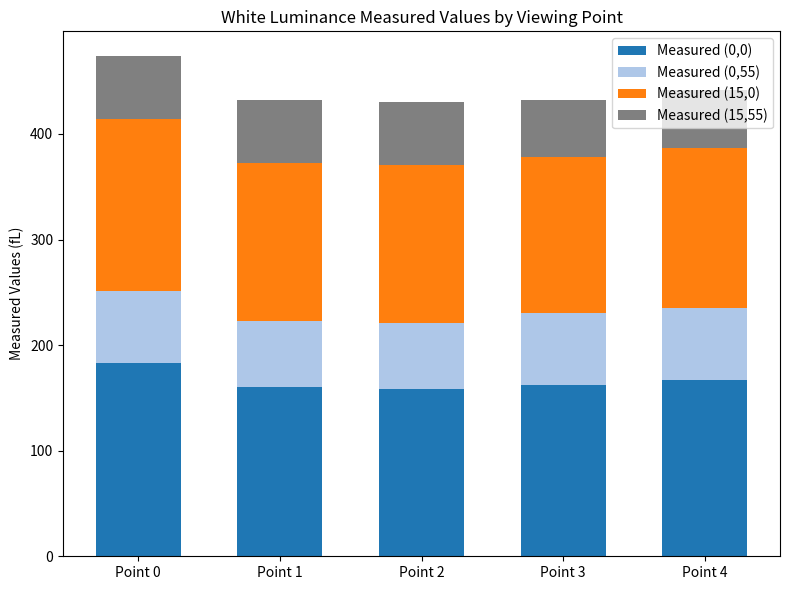

Which category has the highest value in the Measured (0,0) series?

Point 0